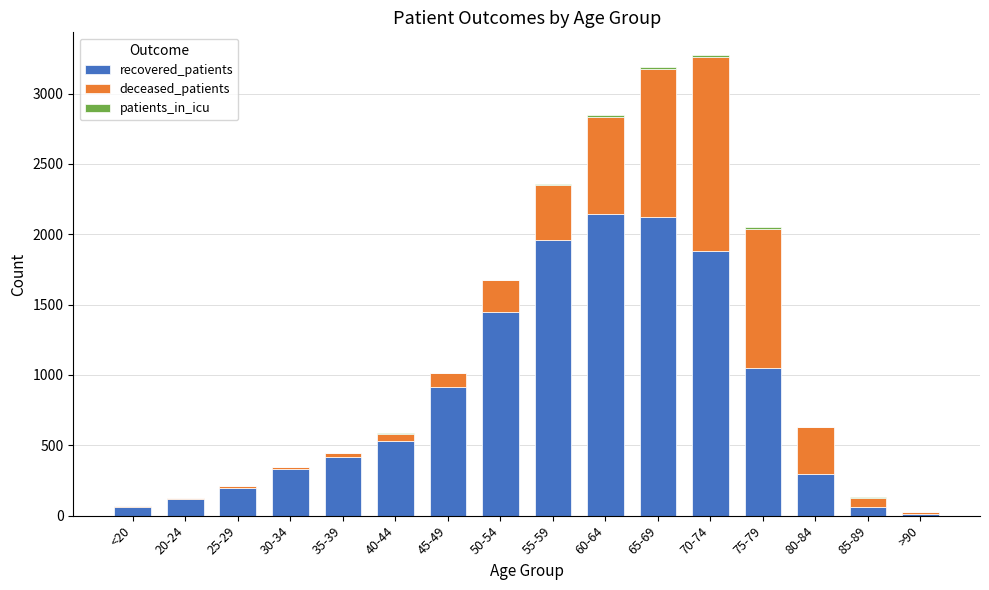

What is the sum of all recovered_patients values?

13545